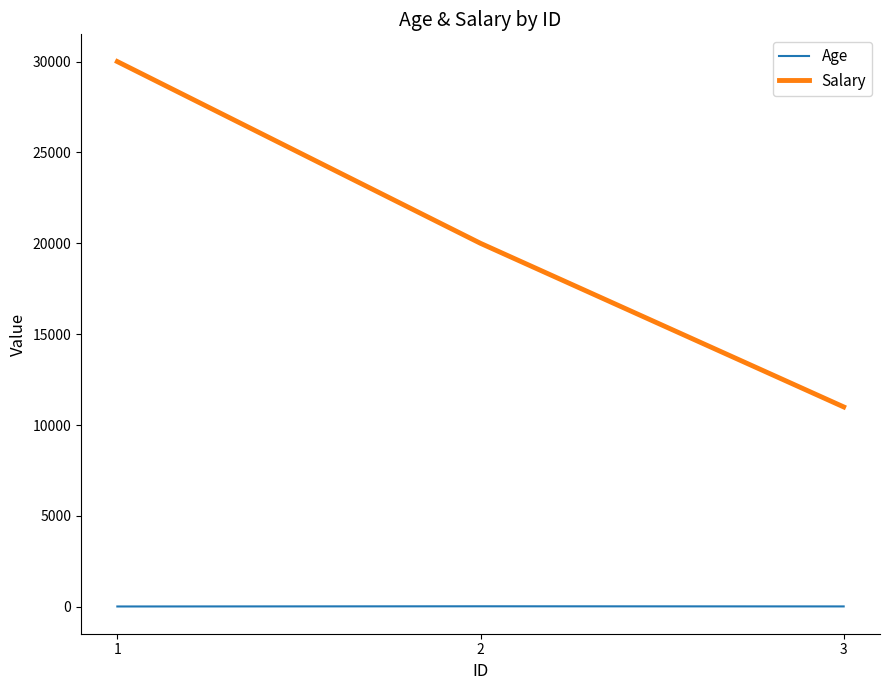

What is the maximum value shown in the chart?

30000